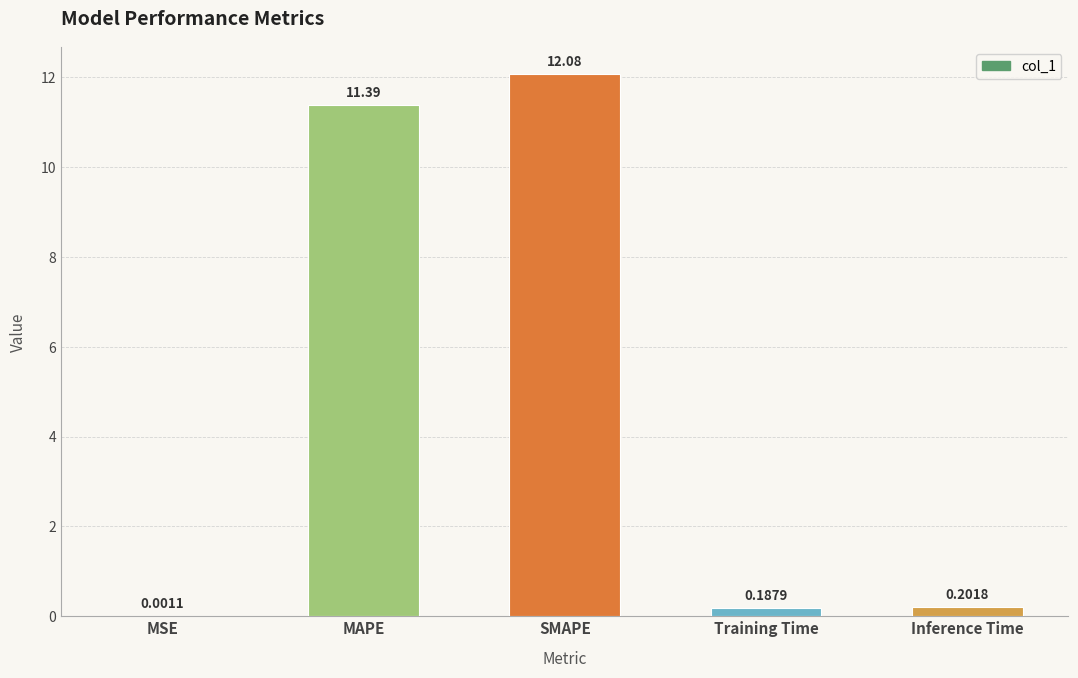

Which category has the highest value across all series?

SMAPE